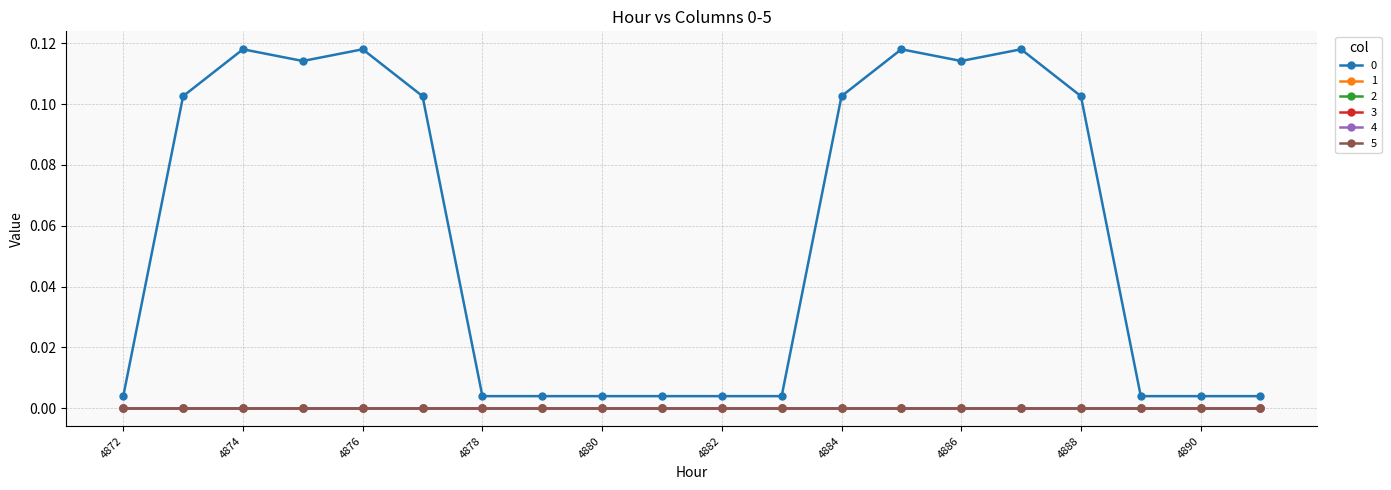

Does the chart display data point markers on the line(s)?

Yes